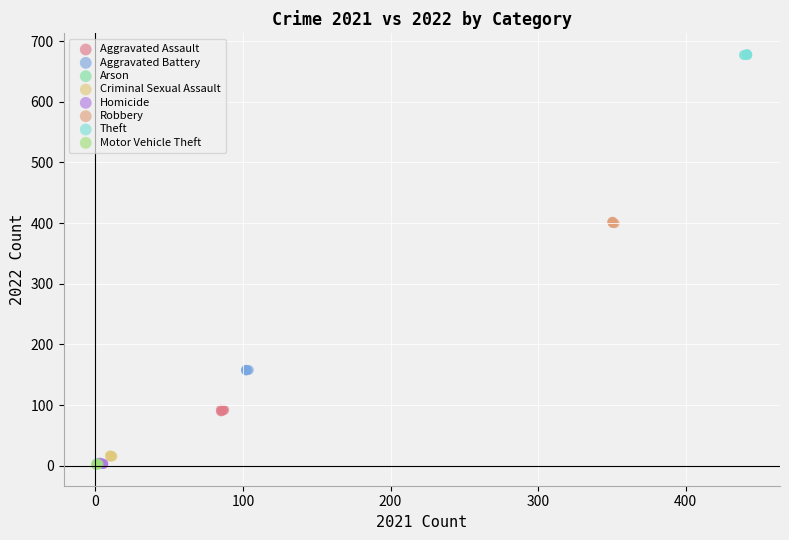

Which series reaches the maximum Y coordinate?

Theft